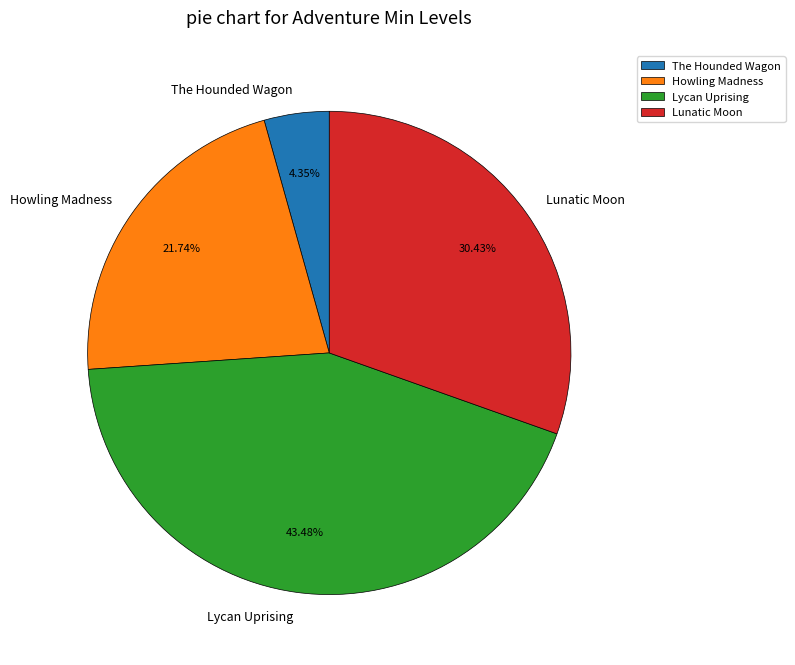

Between Lycan Uprising and The Hounded Wagon, which is larger?

Lycan Uprising